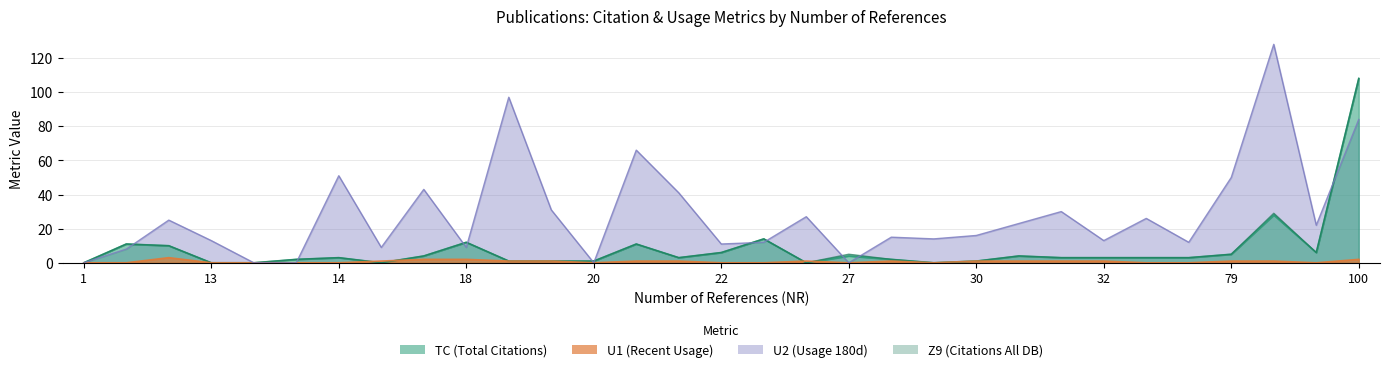

What is the maximum value shown in the chart?

128